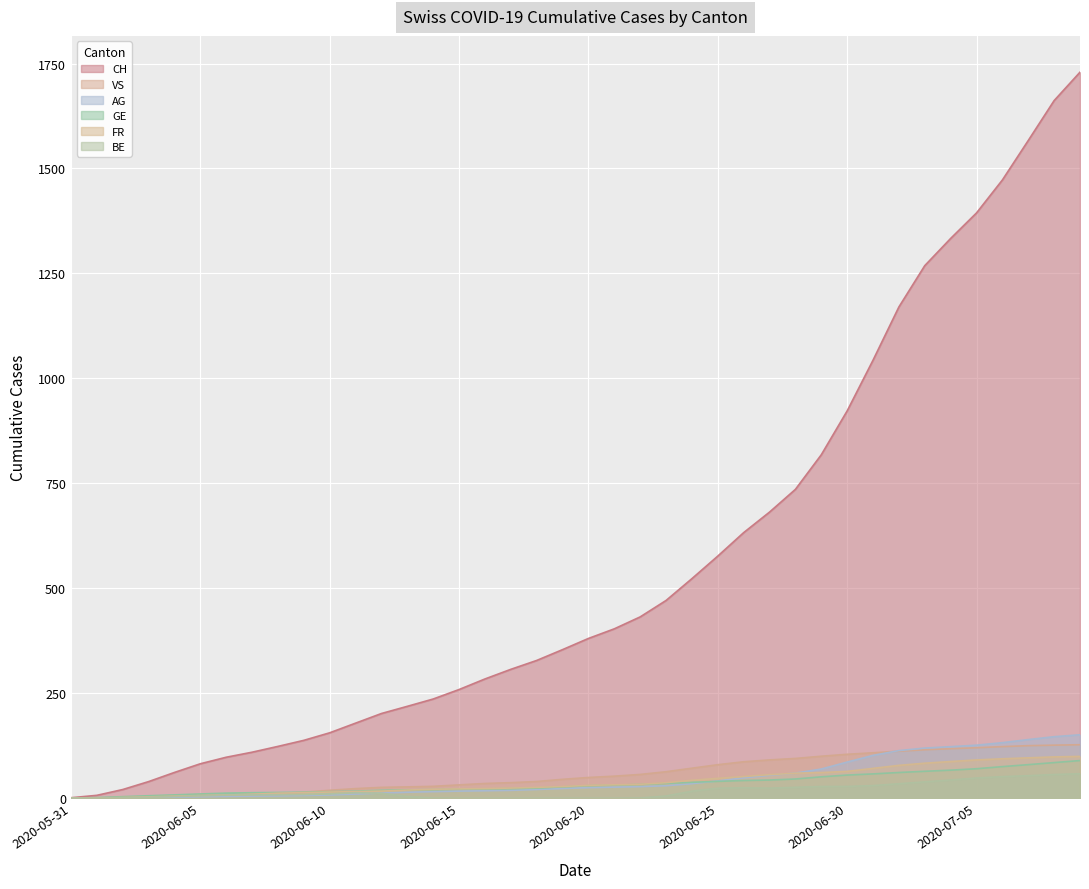

Is it true that FR equals 71.9 at 2020-06-24?

False